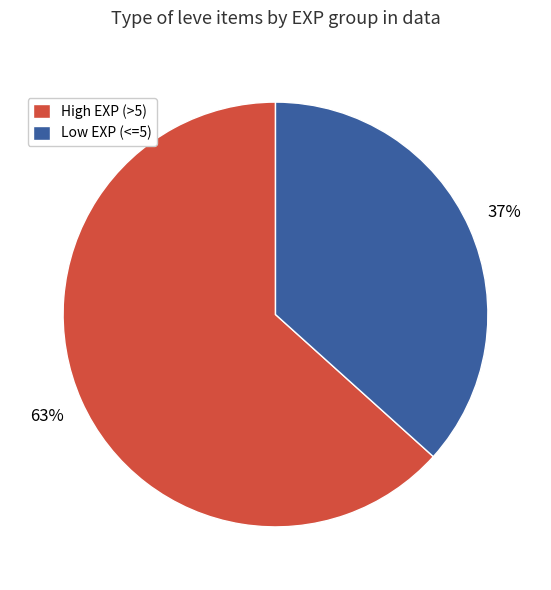

Count the number of slices in the pie.

2